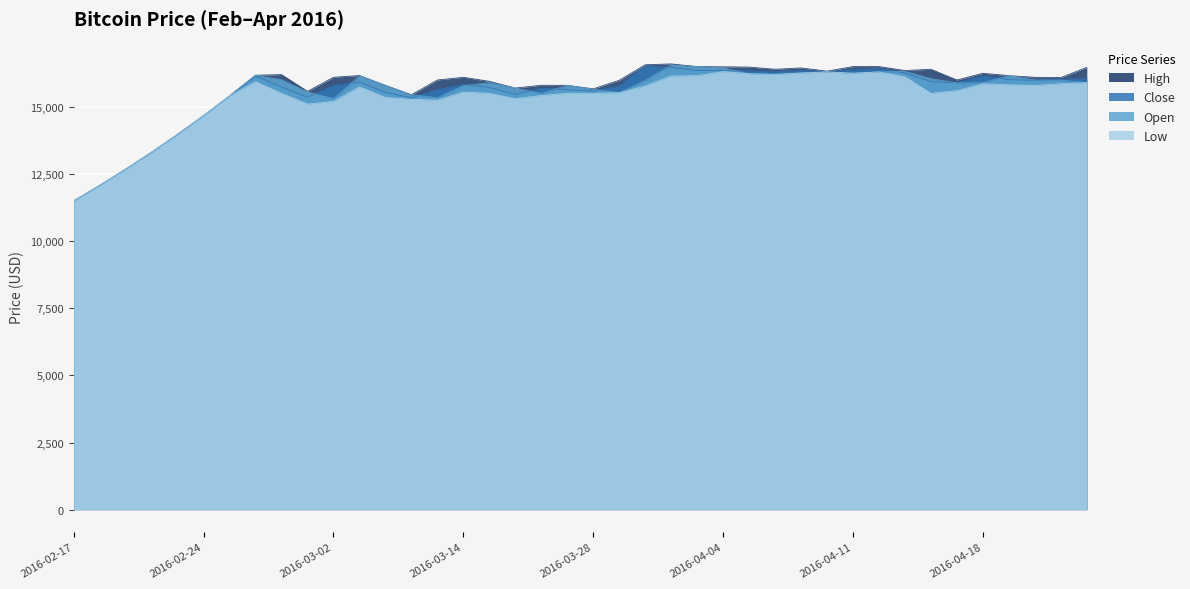

What is the label of the 33rd point from the right?

2016-02-28